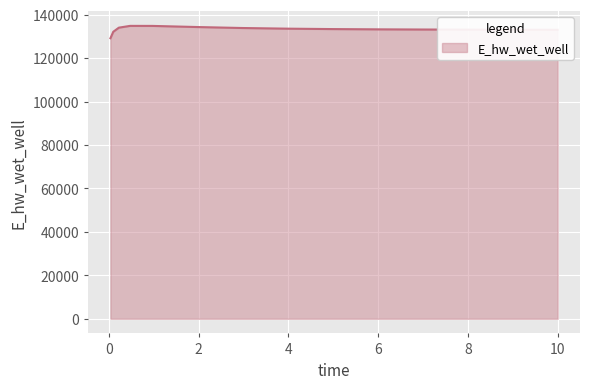

Does the chart display data point markers on the line(s)?

No